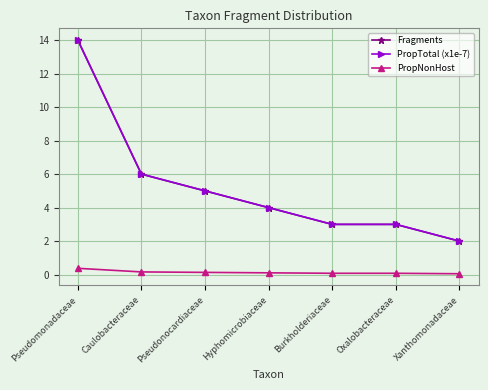

Which series changed the most between Pseudomonadaceae and Oxalobacteraceae?

PropTotal (x1e-7)